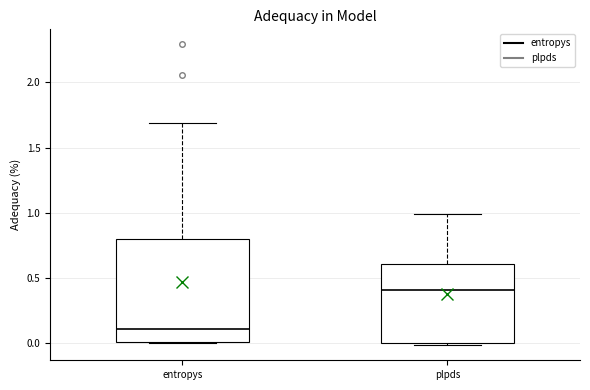

Which box's median line is the lowest?

entropys